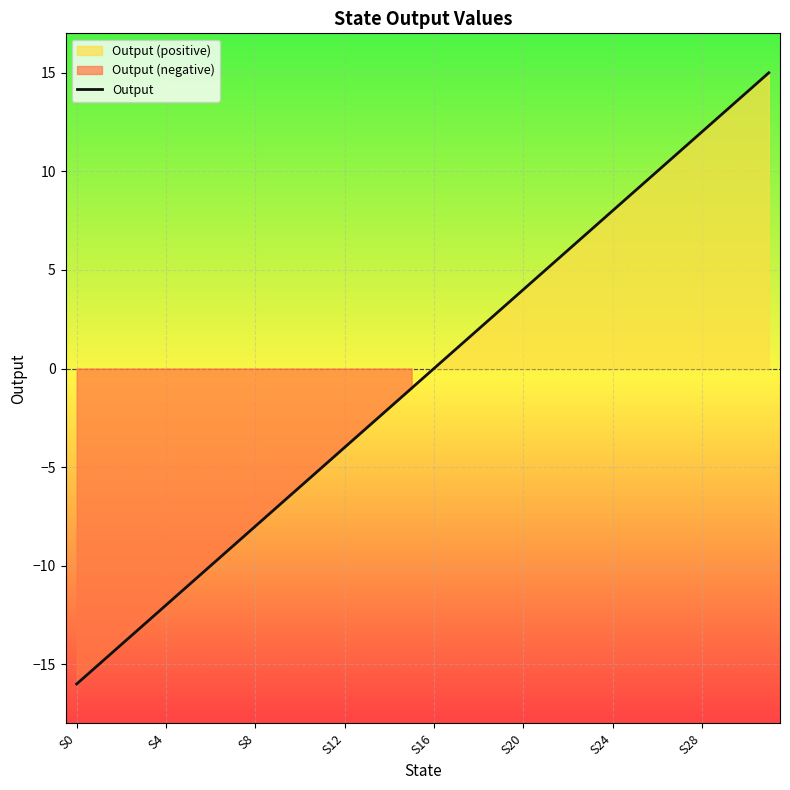

Is it true that Output equals -10 at S16?

False